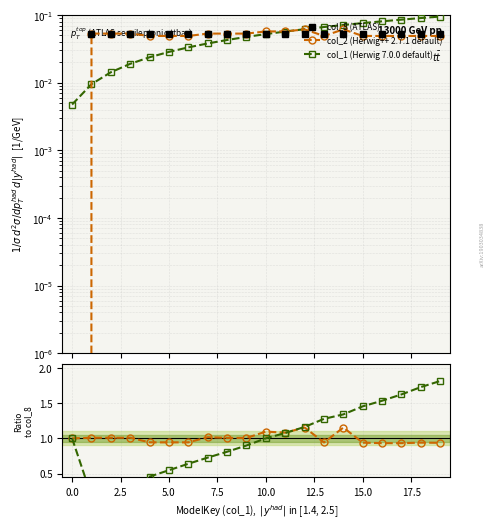

Where does the col_1 / col_8 series first go above 1?

10